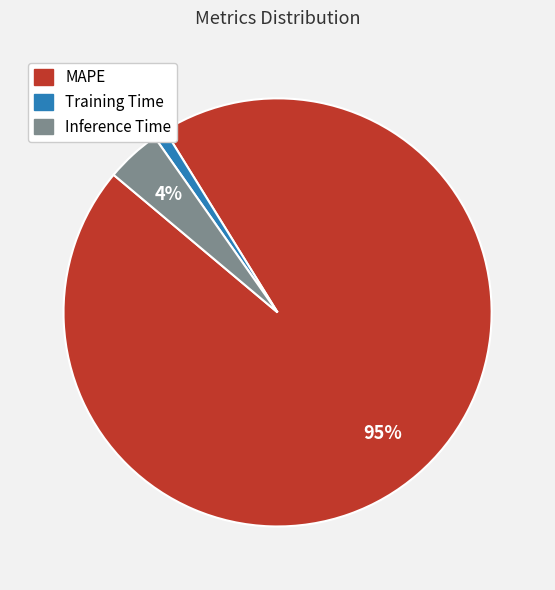

Do Inference Time and MAPE together represent more than half of the pie?

Yes